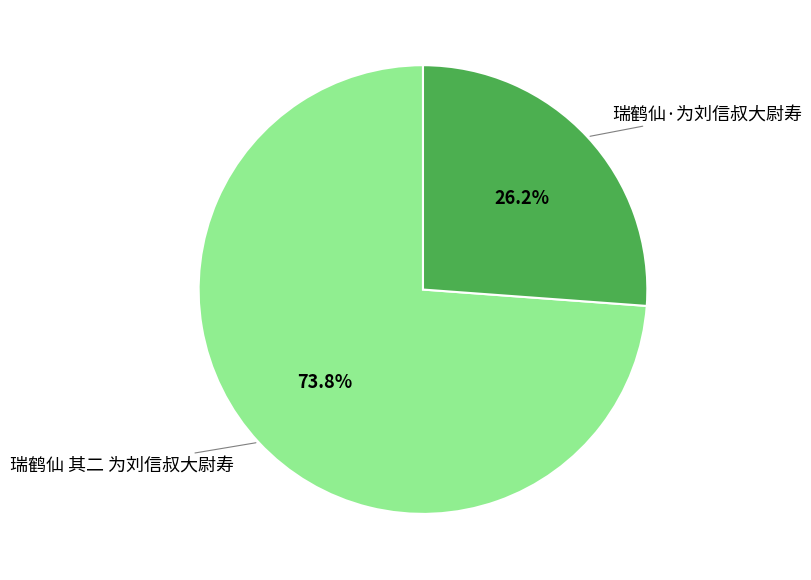

Approximately how many times larger is the value at 瑞鹤仙·为刘信叔大尉寿 compared to 瑞鹤仙 其二 为刘信叔大尉寿?

0.4